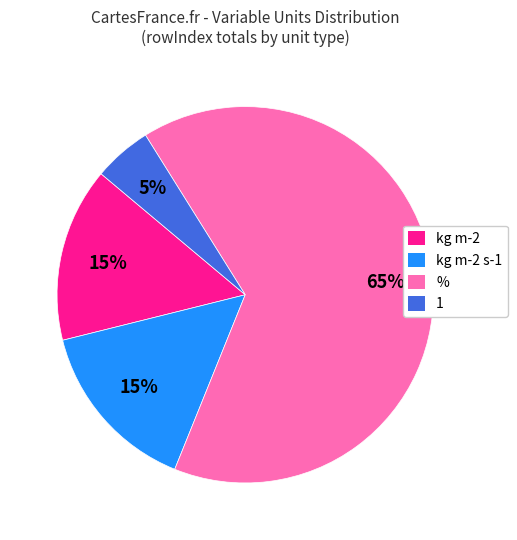

How many segments does this pie chart have?

4